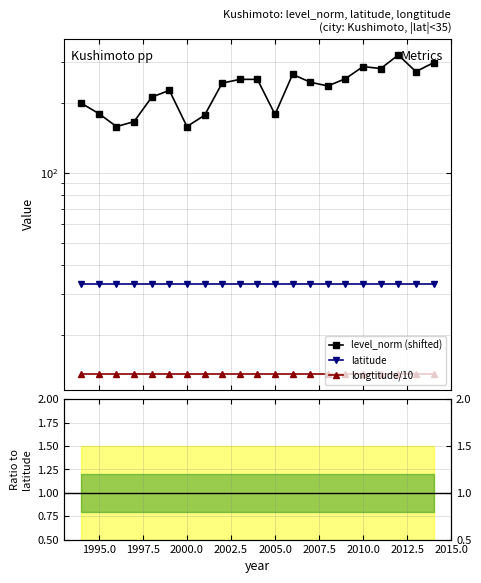

What position from the left is 2012.5?

9